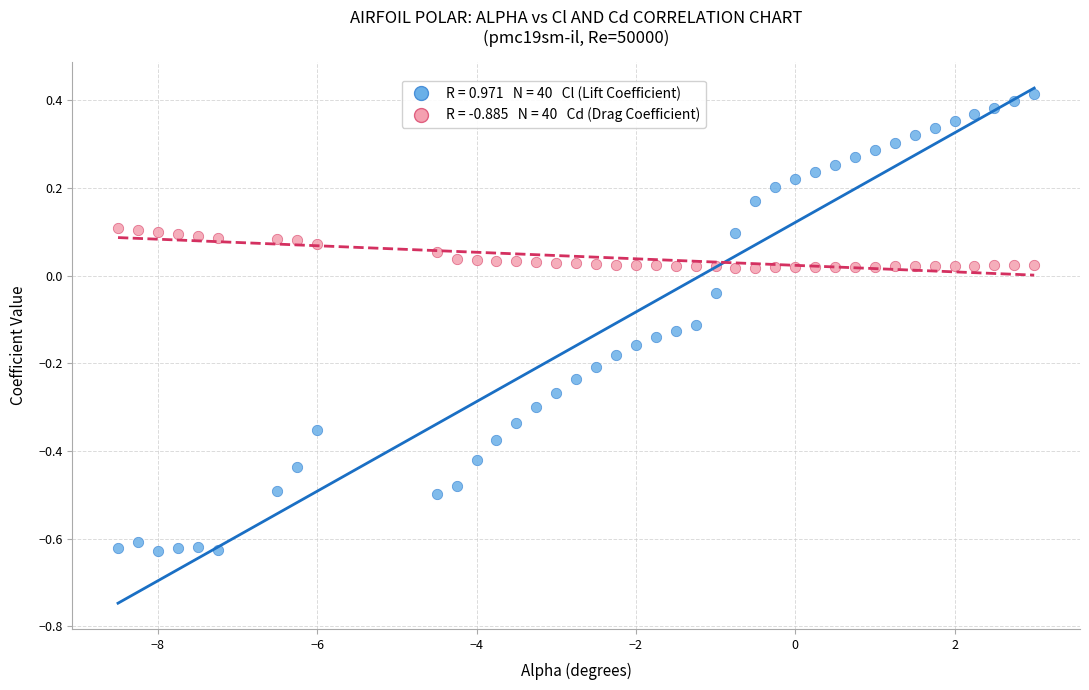

Across all data points, what is the range of Y values (max minus min)?

1.0